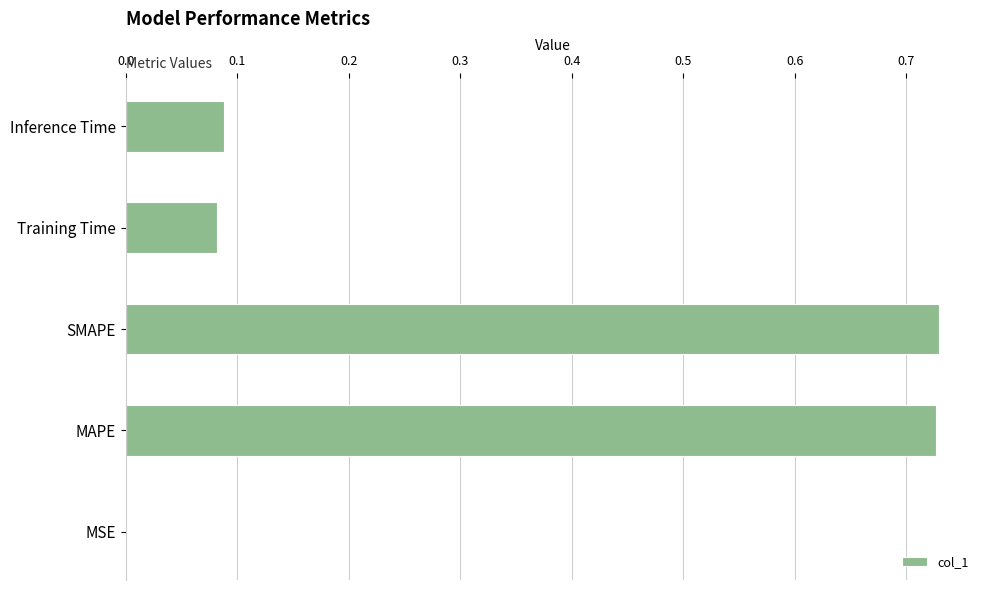

True or false: the data shows 0.2 at MAPE.

False